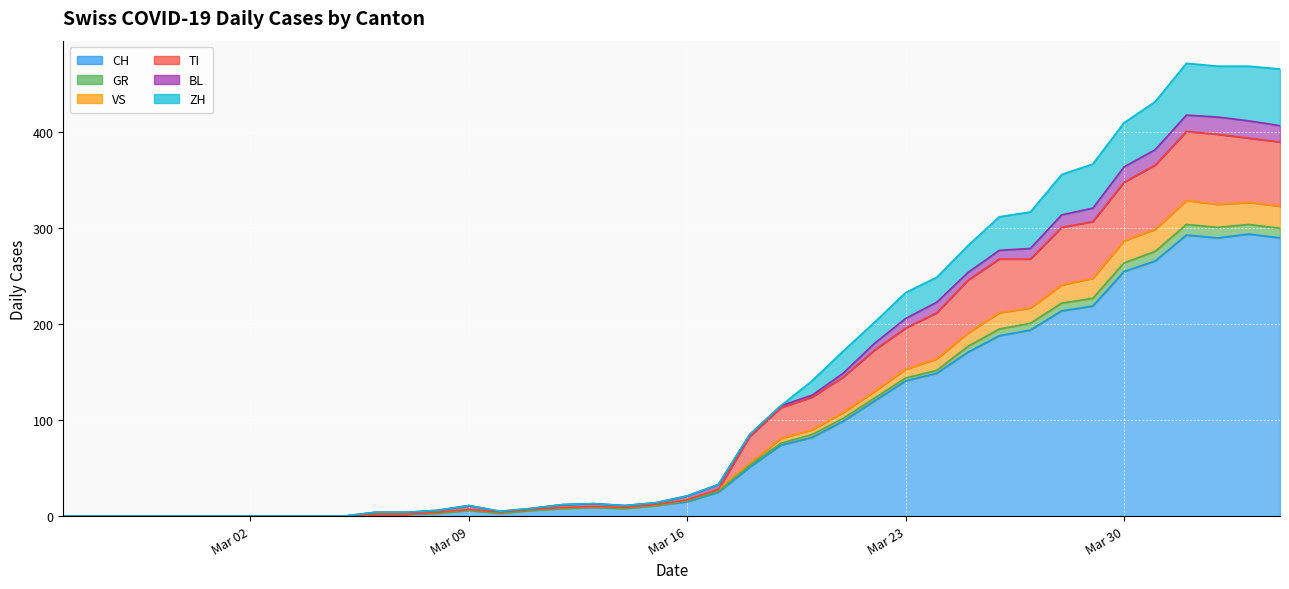

True or false: TI and VS intersect in this chart.

False